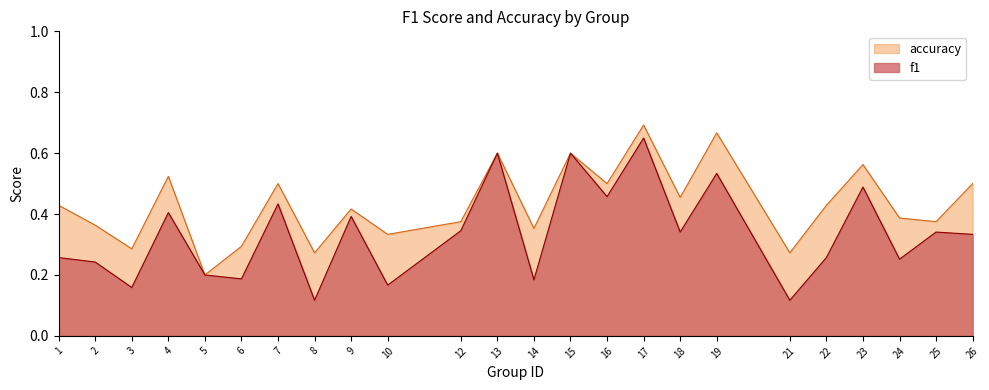

Reading right to left, list all the values displayed in this chart.

f1: 0.3	0.3	0.3	0.5	0.3	0.1	0.5	0.3	0.6	0.5	0.6	0.2	0.6	0.3	0.2	0.4	0.1	0.4	0.2	0.2	0.4	0.2	0.2	0.3
accuracy: 0.5	0.4	0.4	0.6	0.4	0.3	0.7	0.5	0.7	0.5	0.6	0.4	0.6	0.4	0.3	0.4	0.3	0.5	0.3	0.2	0.5	0.3	0.4	0.4